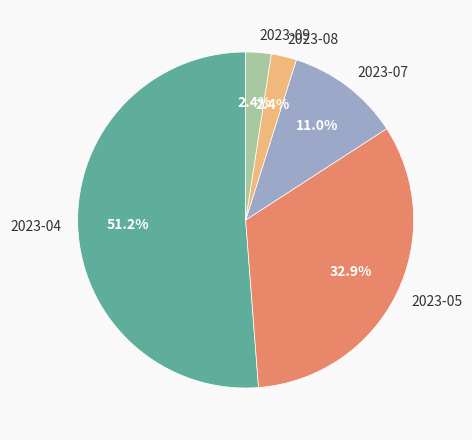

Does 2023-04 account for over 50% of the chart?

Yes